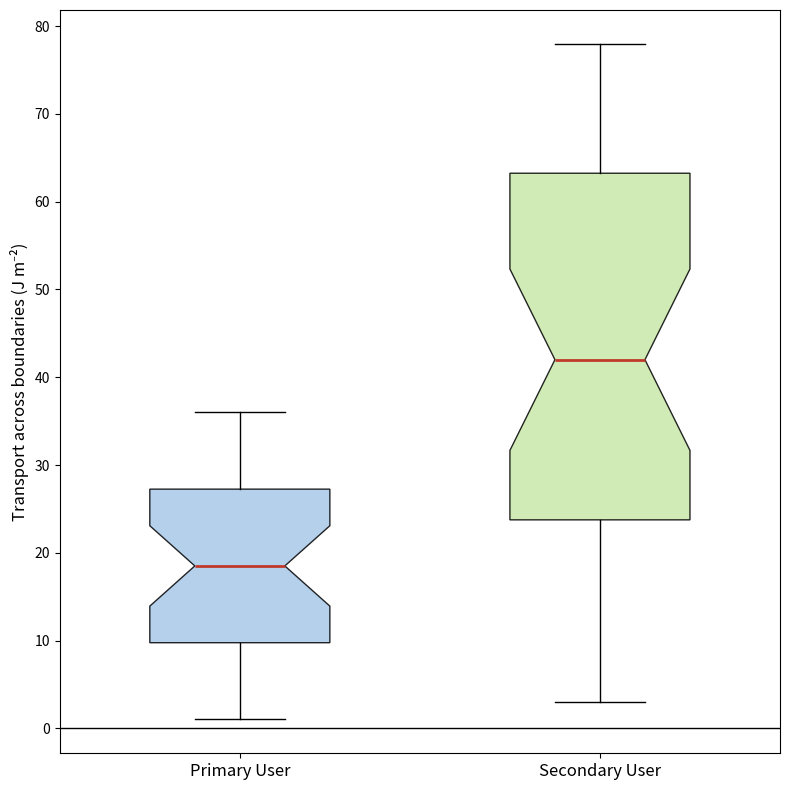

Which box has the highest median line?

Secondary User